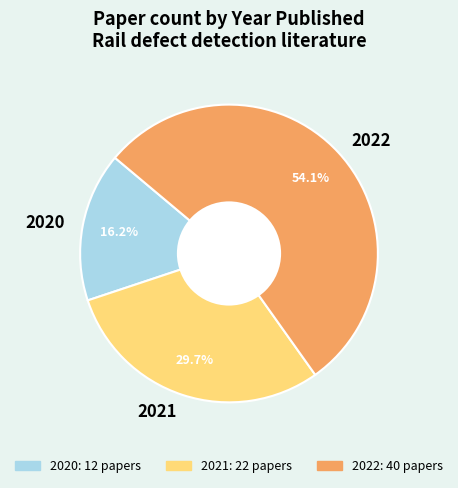

True or false: 2021 accounts for 17% of the total.

False